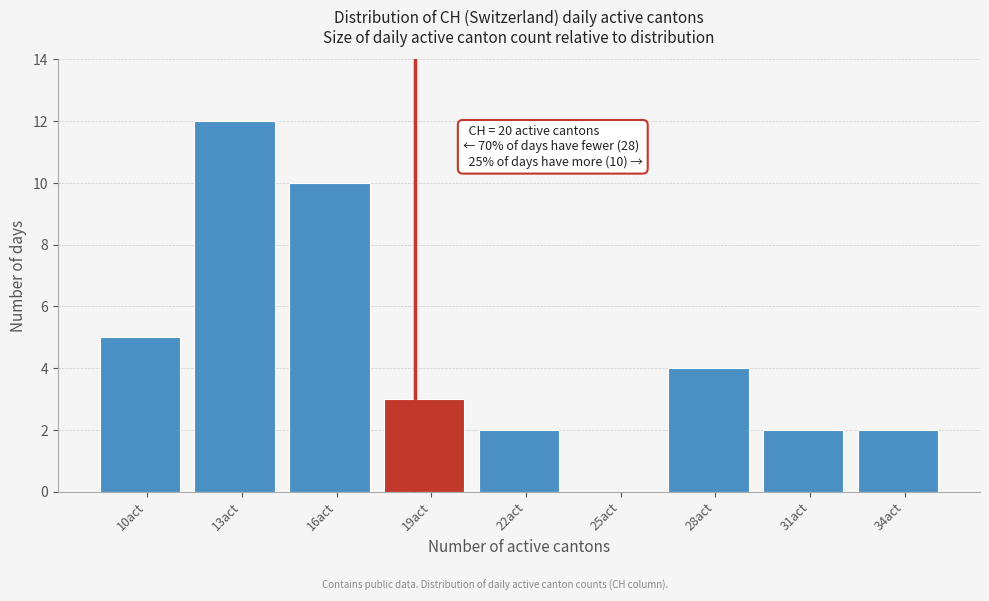

Reading left to right, list all the values displayed in this chart.

10act=5	13act=12	16act=10	19act=3	22act=2	25act=0	28act=4	31act=2	34act=2